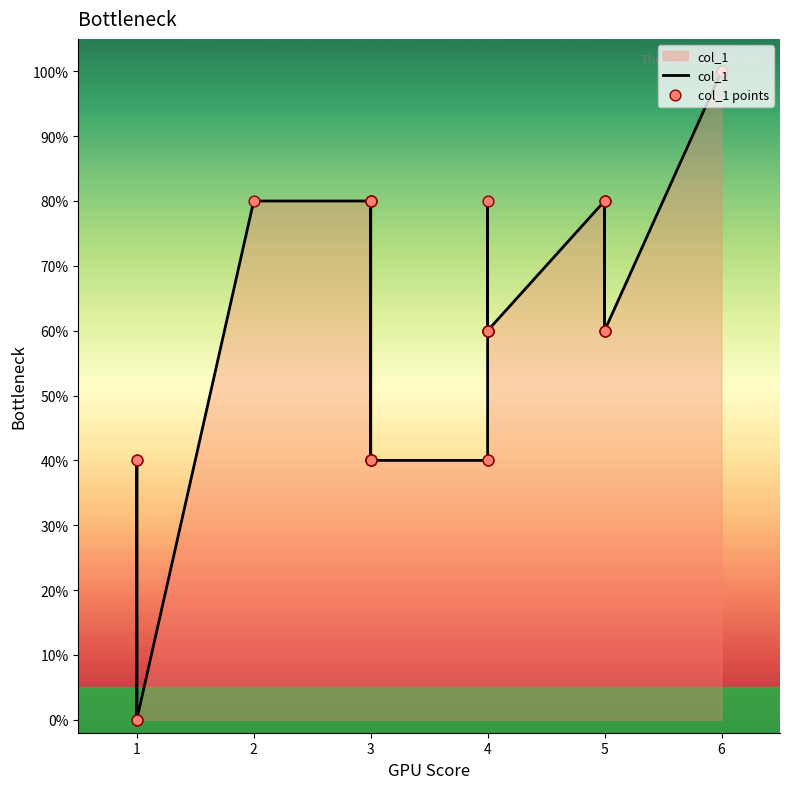

Which series has the largest total across all categories?

col_1